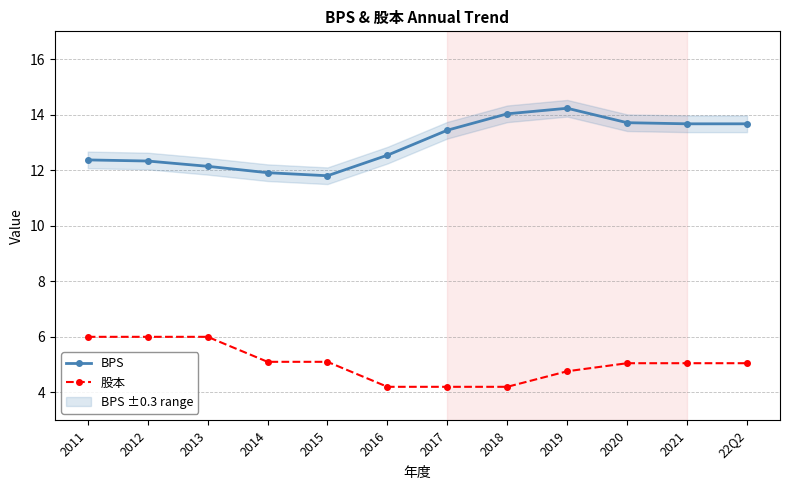

True or false: BPS and 股本 cross at least once.

False